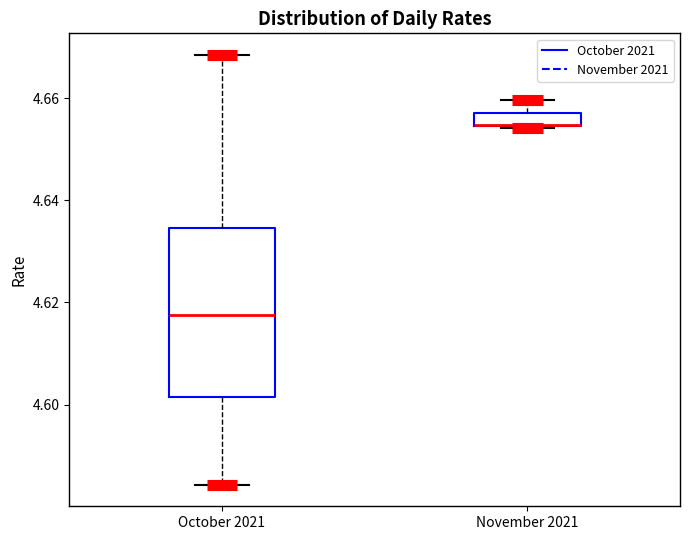

Where is the lower edge of the box for October 2021 on the y-axis? The values are not printed on the chart, so give them approximately, as read against the axis.

4.602